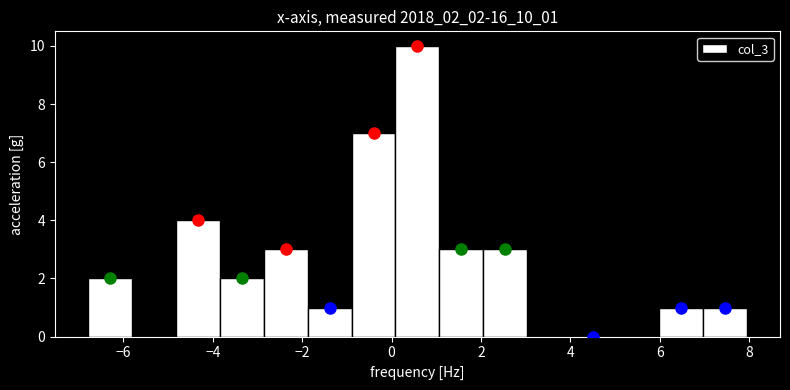

Reading left to right, transcribe this chart: for each bar, give the range it covers on the x-axis and its height. Neither the bar edges nor the heights are printed on the chart, so give them approximately, as read against the axes.

-6.8 to -5.8: 2
-5.8 to -4.8: 0
-4.8 to -3.8: 4
-3.8 to -2.8: 2
-2.8 to -1.8: 3
-1.8 to -0.8: 1
-0.8 to 0.0: 7
0.0 to 1.0: 10
1.0 to 2.0: 3
2.0 to 3.0: 3
3.0 to 4.0: 0
4.0 to 5.0: 0
5.0 to 6.0: 0
6.0 to 7.0: 1
7.0 to 8.0: 1